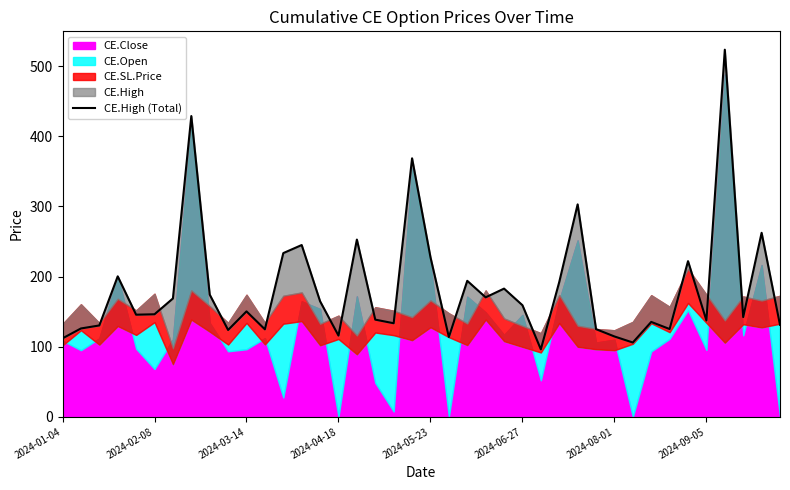

What is the average value?

183.7